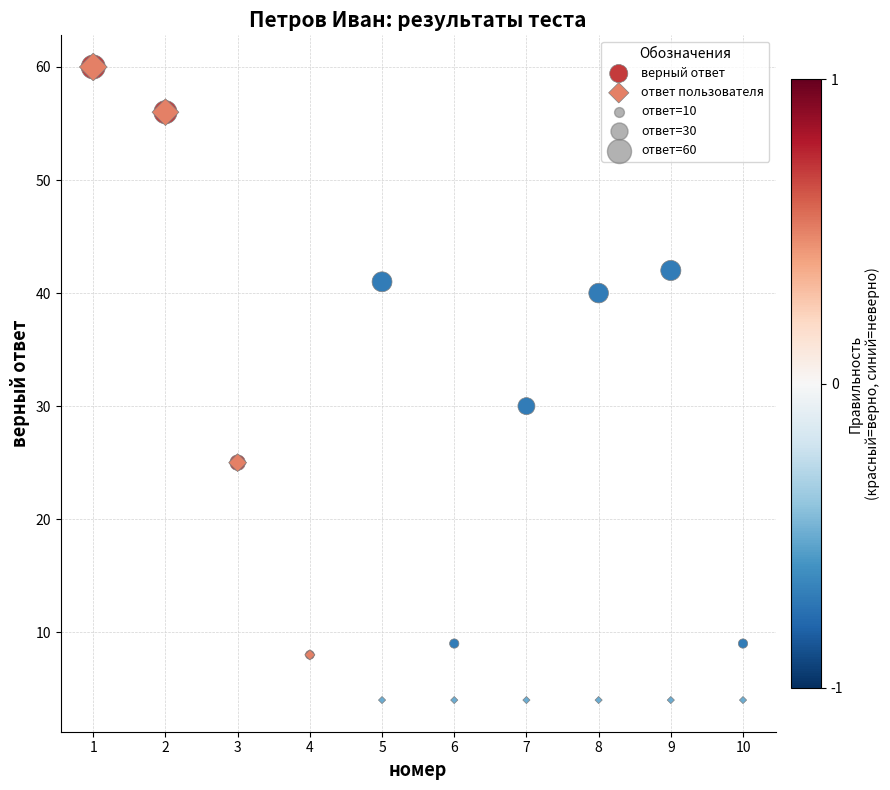

Which series contains the lowest Y value?

ответ пользователя